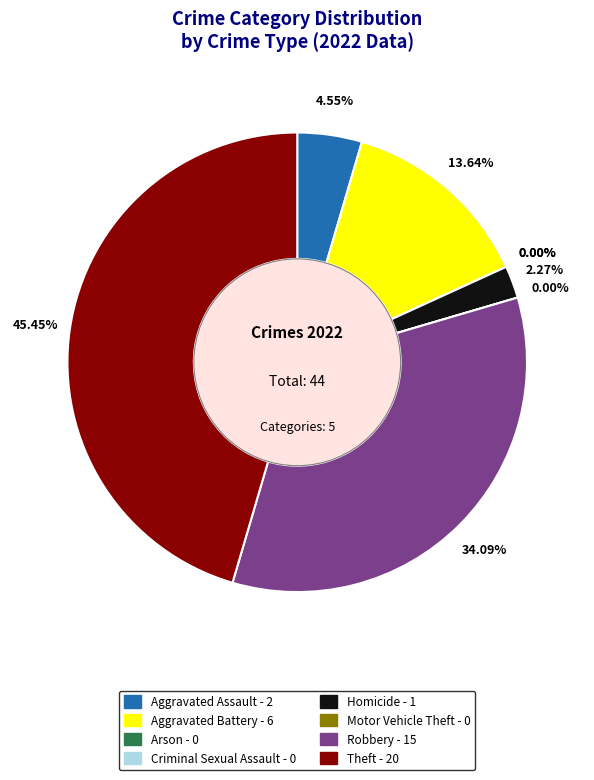

Do Arson and Motor Vehicle Theft together represent more than half of the pie?

No